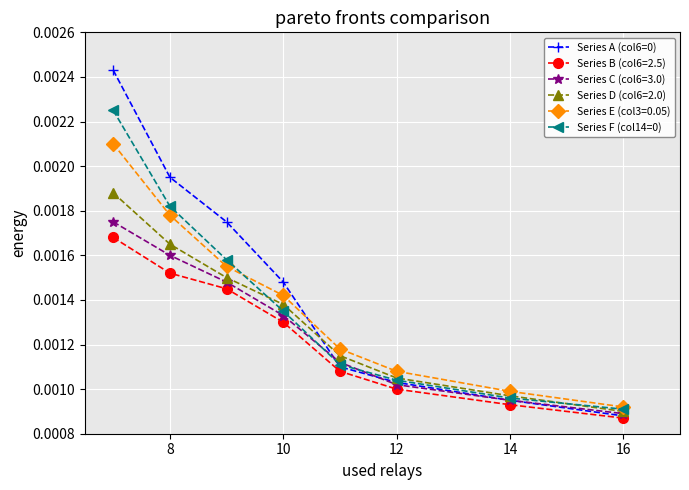

Count the Series C (col6=3.0) values in the range 0 to 1.

8